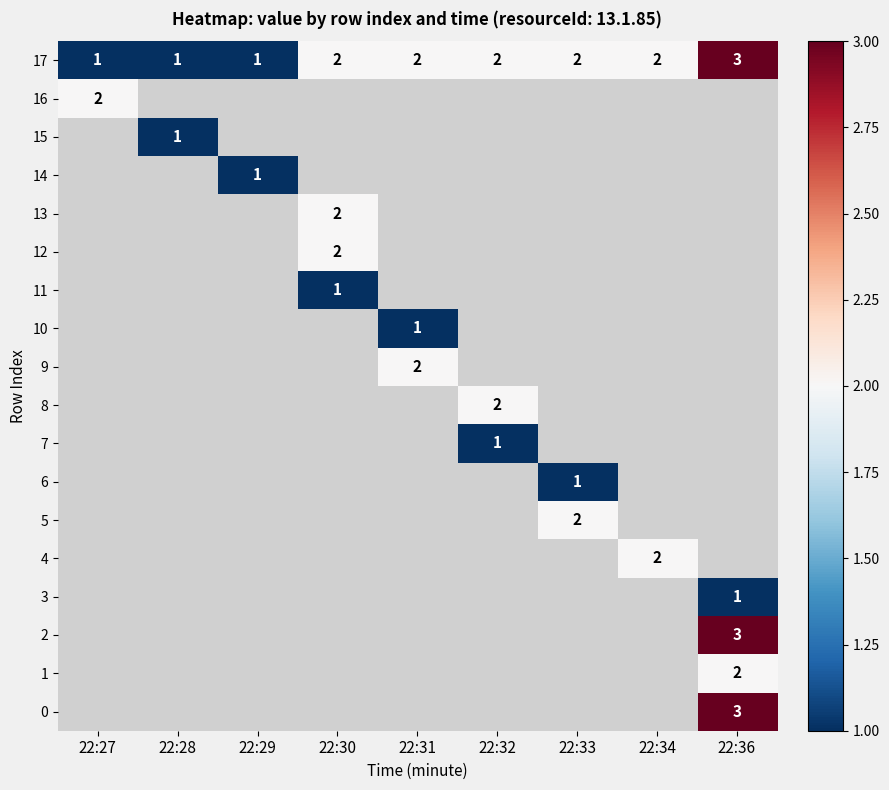

Which category has the highest value in the 17 series?

22:36